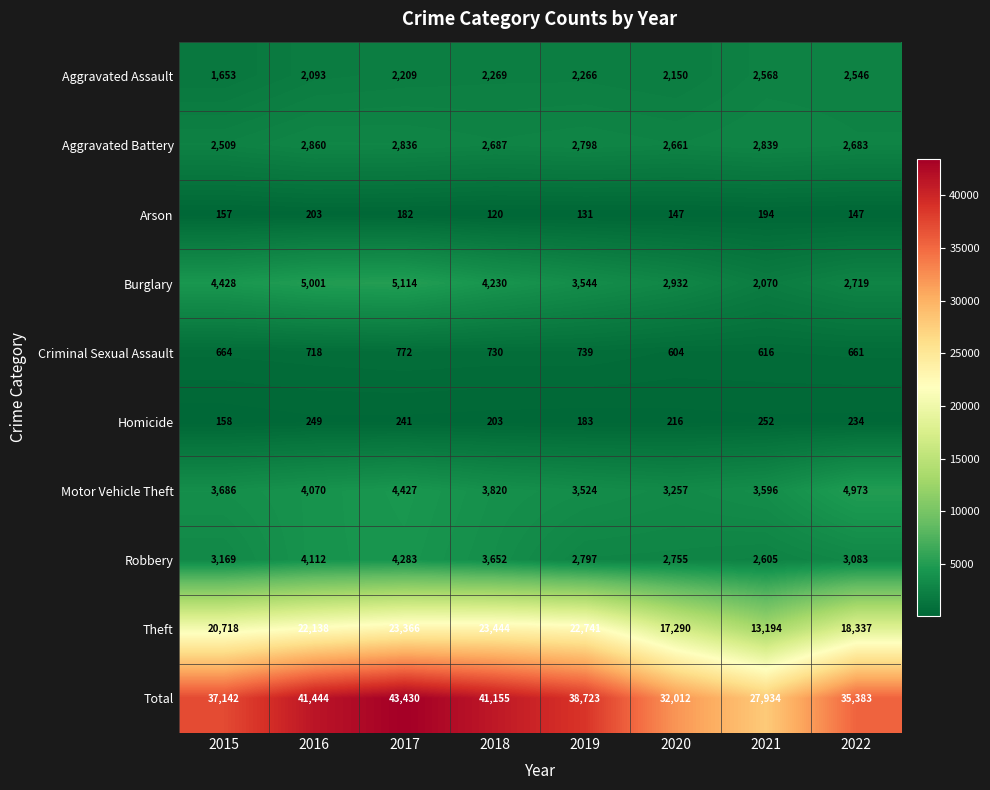

The Criminal Sexual Assault series shows 229 at 2016. True or false?

False